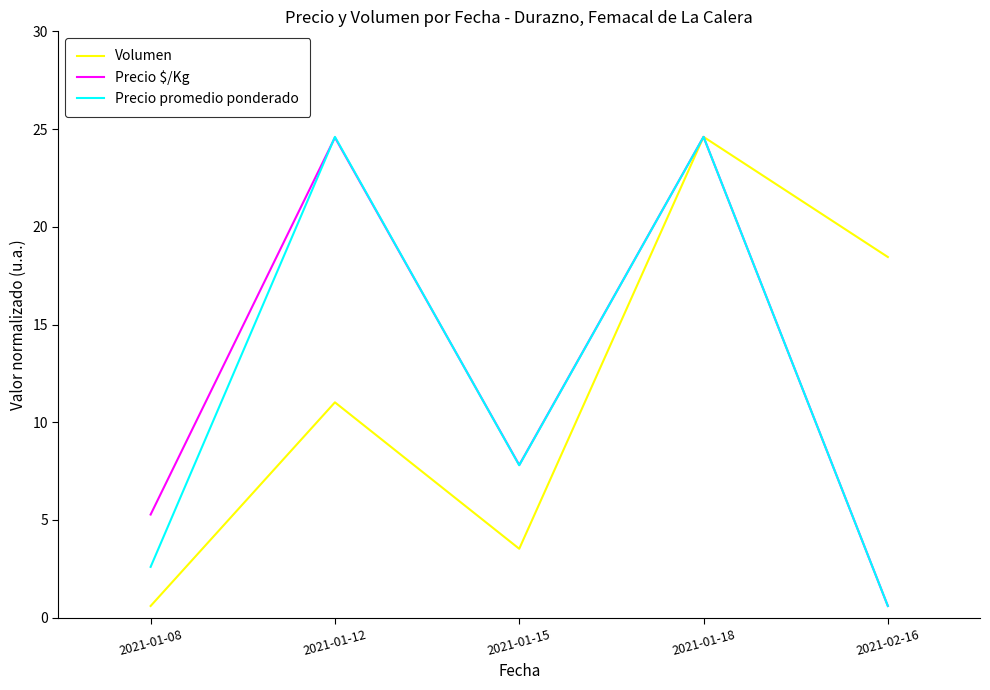

Which series changed the most between 2021-01-15 and 2021-01-18?

Volumen